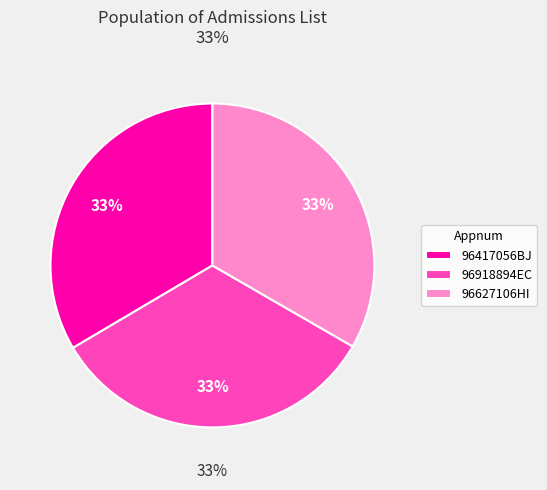

Is it true that 96627106HI is 33% of the pie?

True